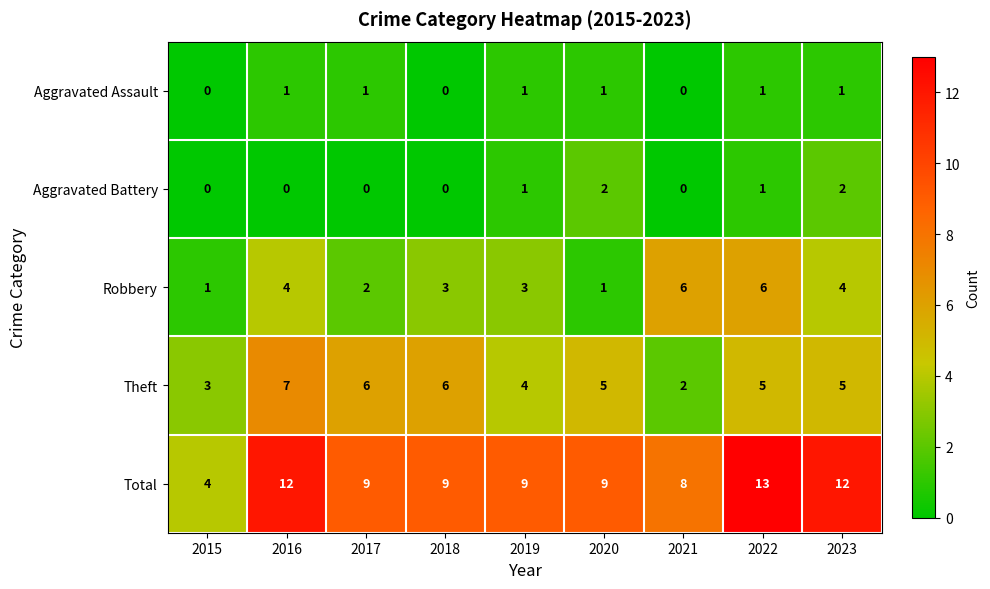

Rank the series by their maximum value, from lowest to highest.

Aggravated Assault, Aggravated Battery, Robbery, Theft, Total